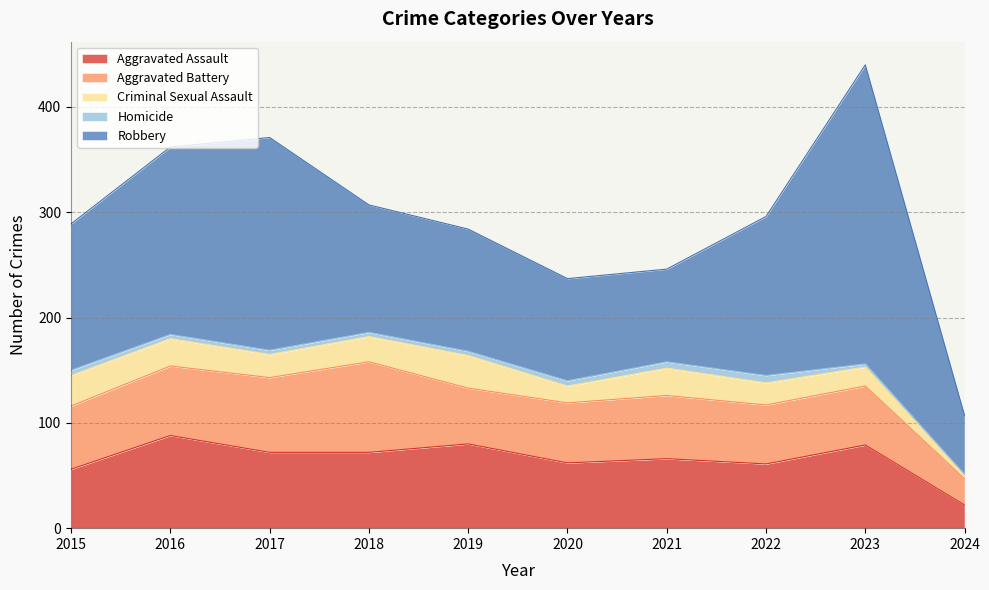

Is the value of Aggravated Battery at 2024 greater than the value of Aggravated Assault at 2017?

No